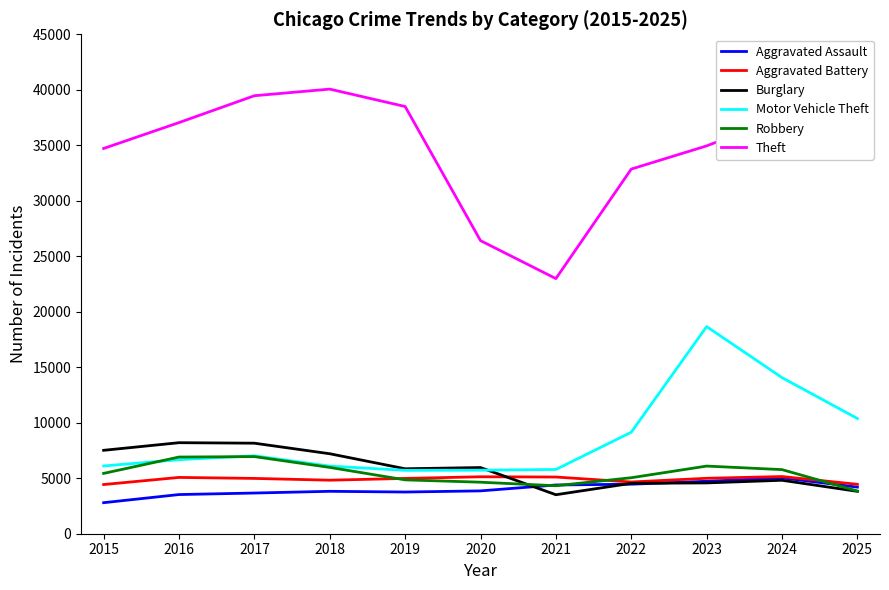

What value does the Robbery series have at 2019?

4853